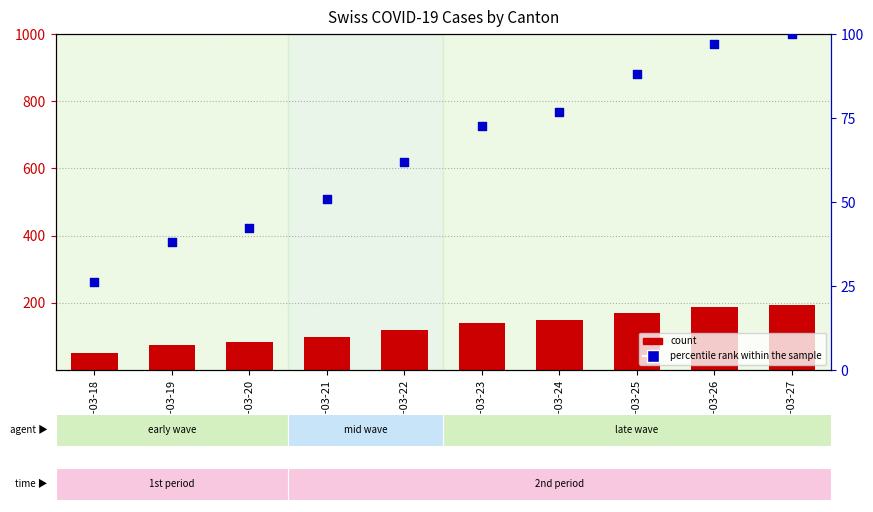

Which series reaches the maximum Y coordinate?

count